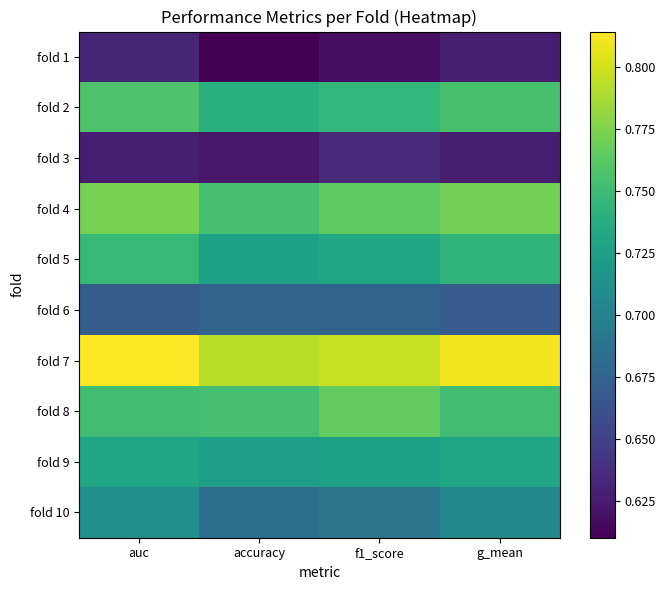

Count the number of data series in this chart.

10